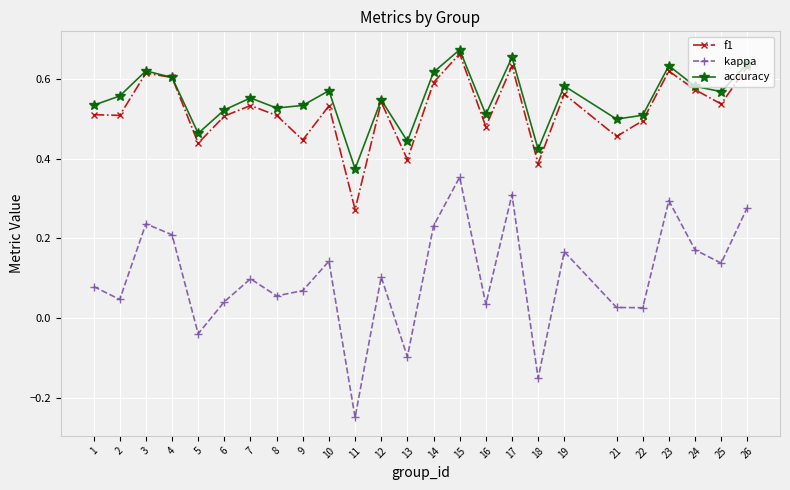

In f1, how many points are higher than both neighbors (excluding endpoints)?

8